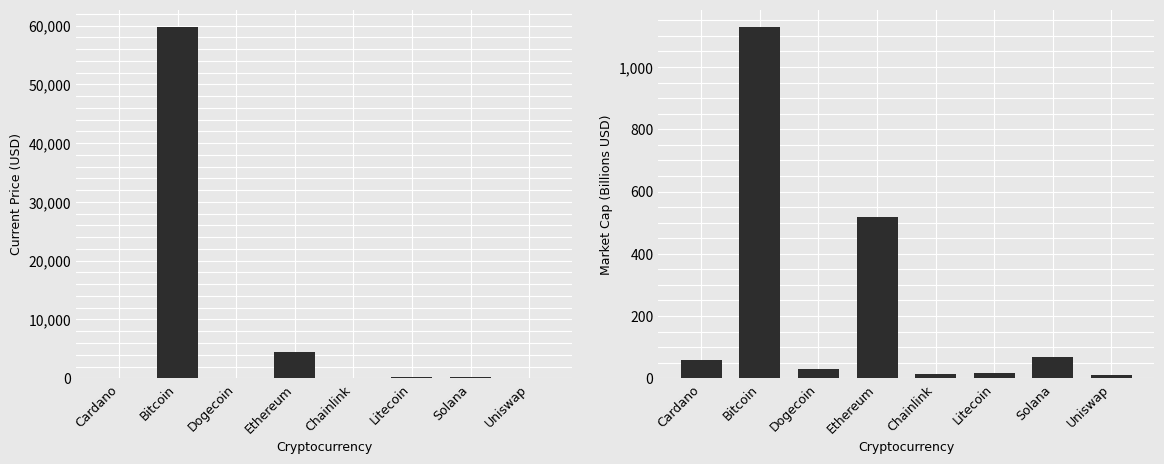

List the series in order of their peak value, highest first.

current_price, market_cap